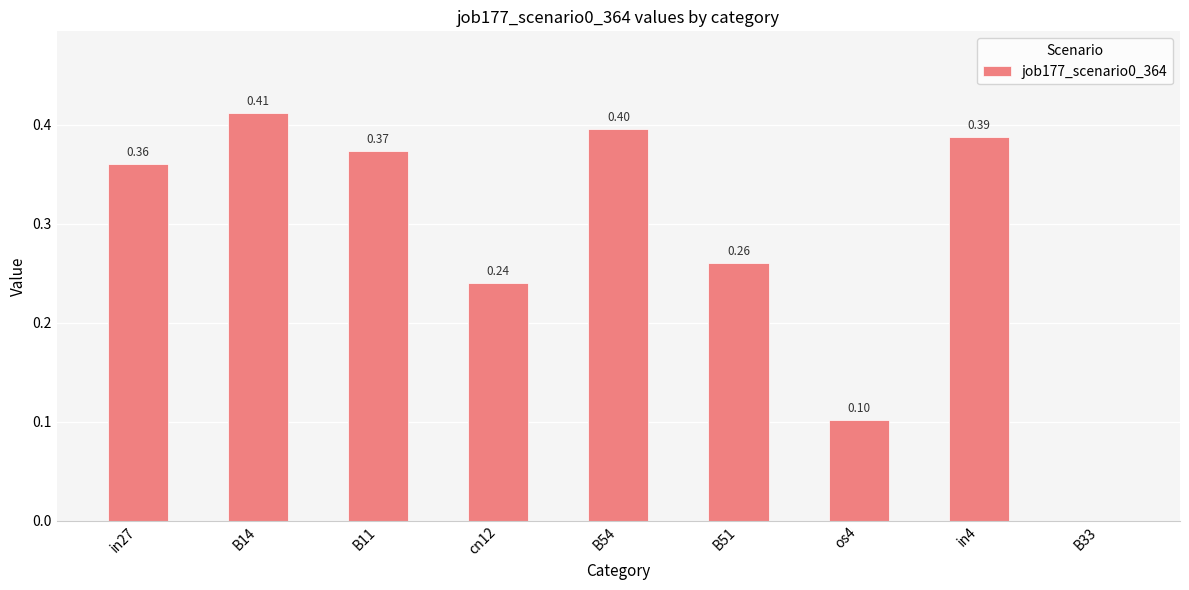

At which label is the value closest to 0?

B33